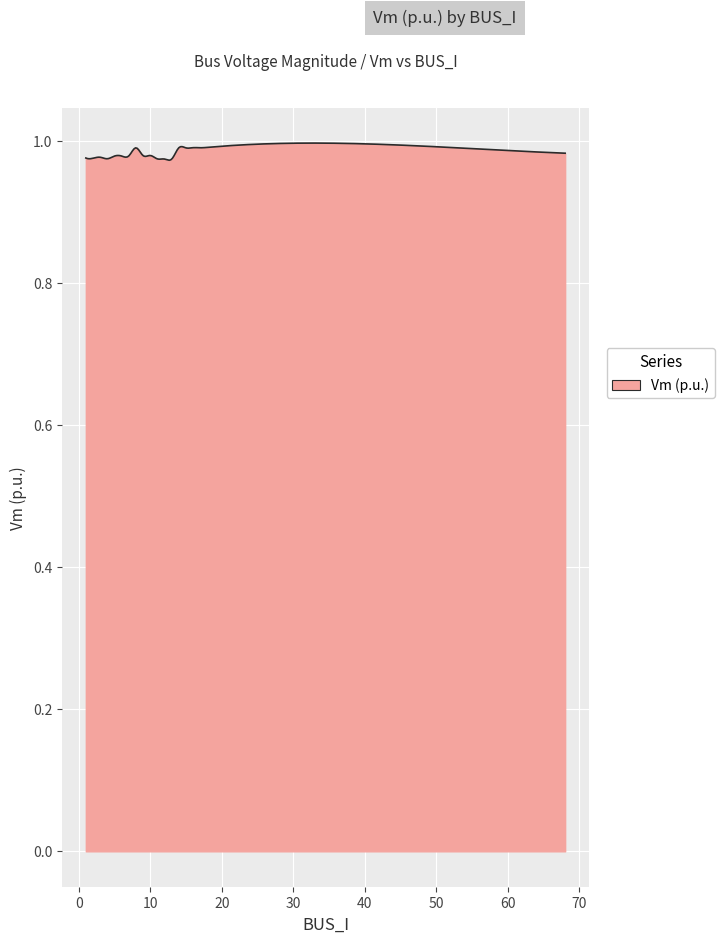

Does the chart display data point markers on the line(s)?

No